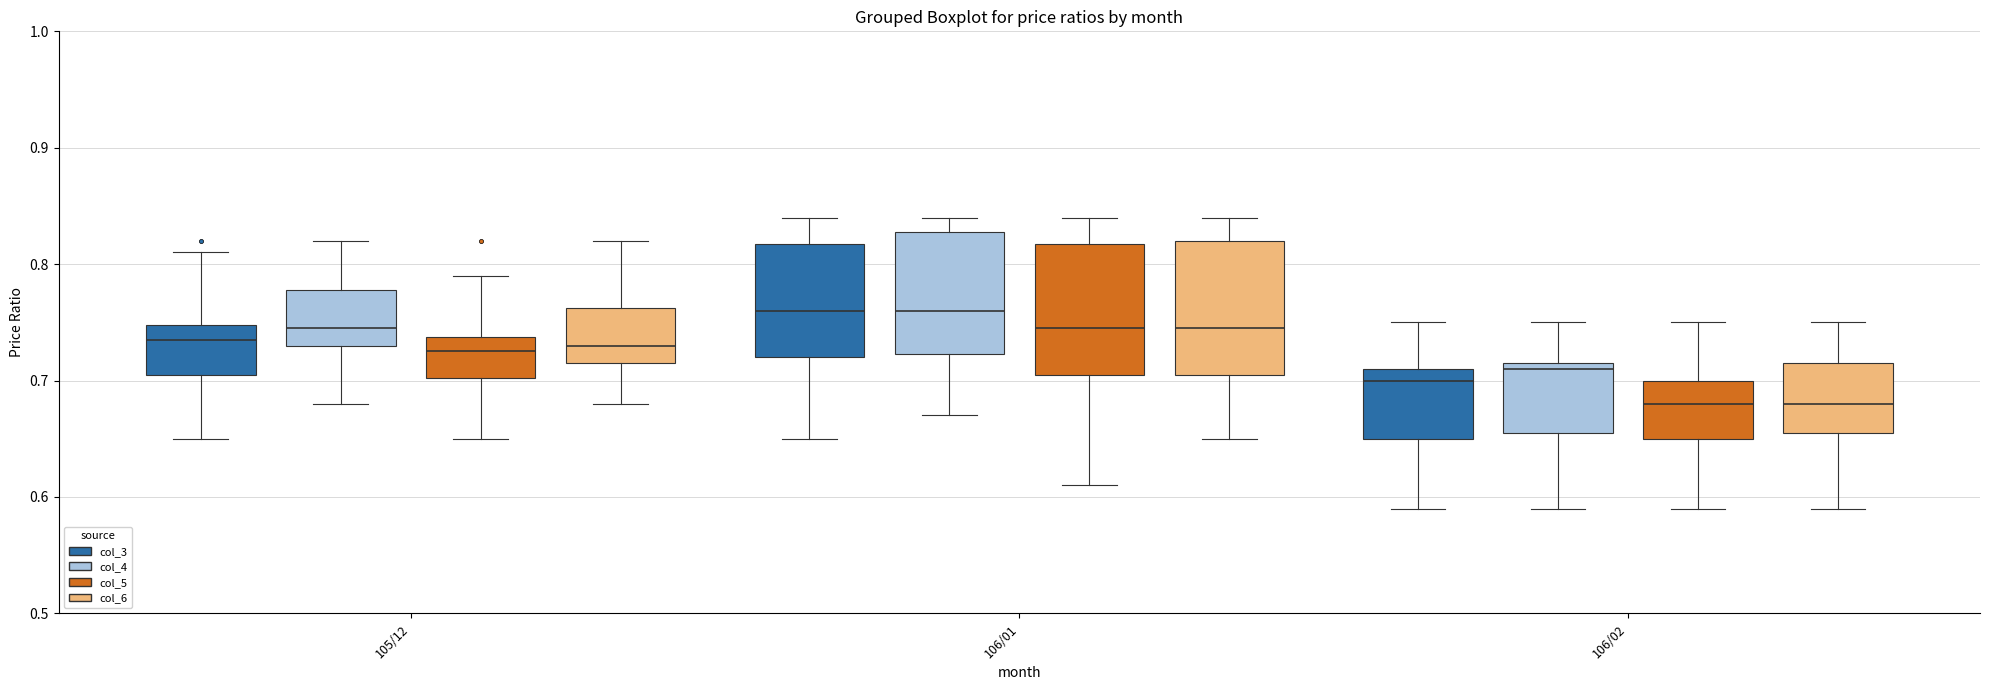

Where is the lower edge of the box for 105/12 (col_4) on the y-axis? The values are not printed on the chart, so give them approximately, as read against the axis.

0.73